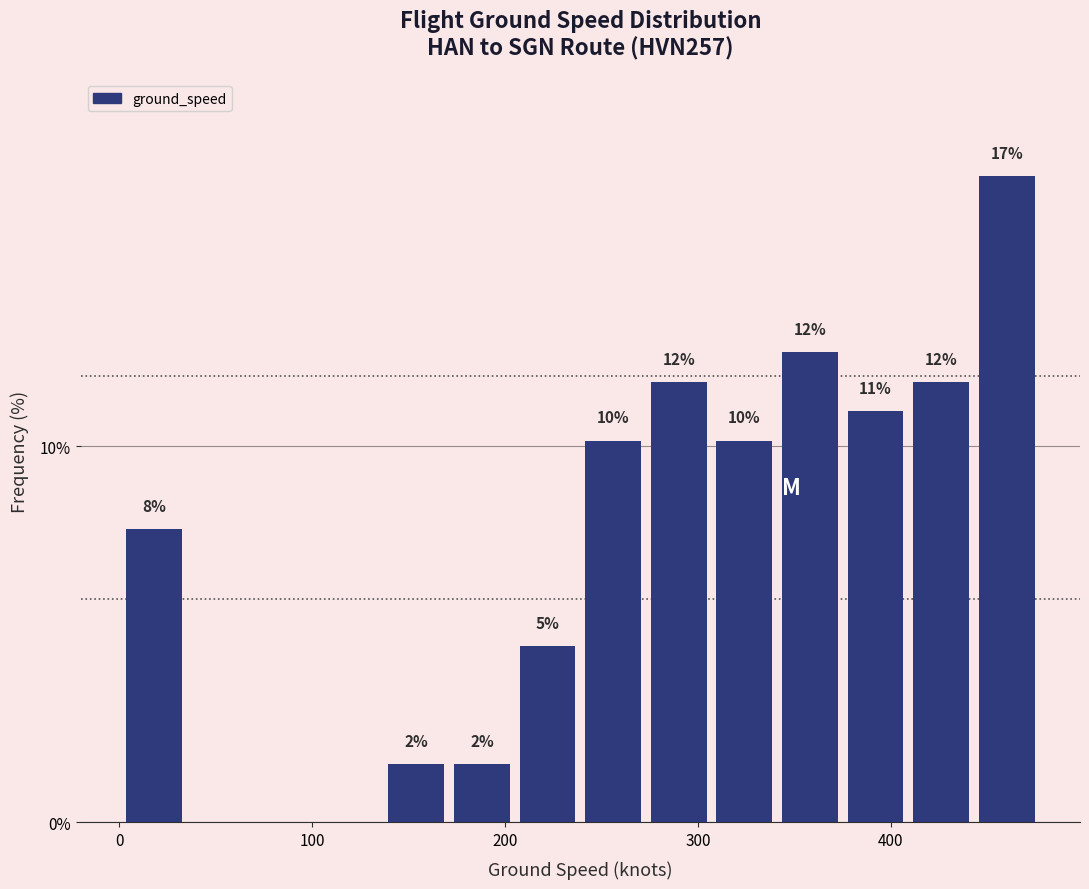

Read against the x-axis, roughly where is the centre of the tallest bar?

460